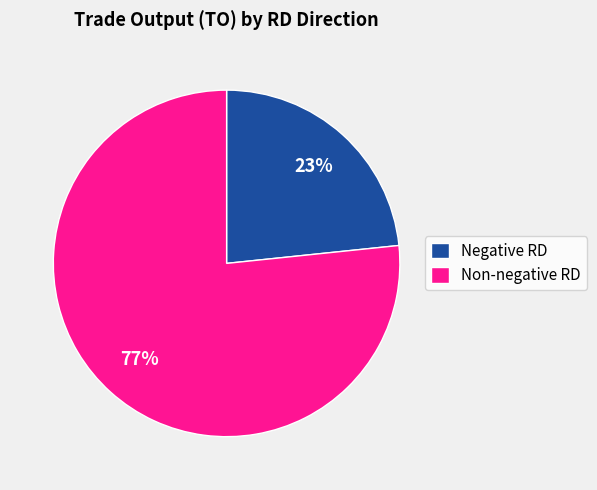

How many segments does this pie chart have?

2